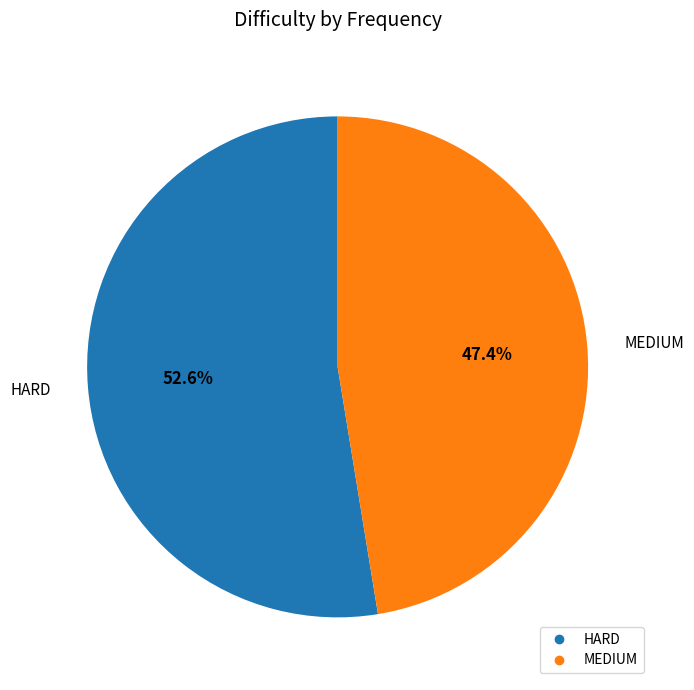

Combined, do HARD and MEDIUM account for over 50%?

Yes